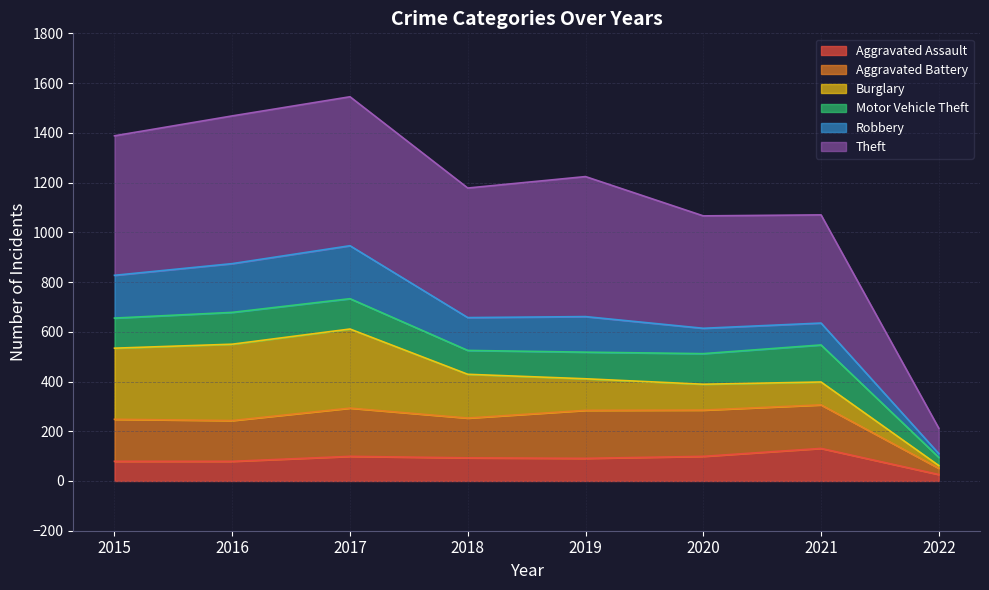

What is the value of the Theft point at the 6th from the left?

1066